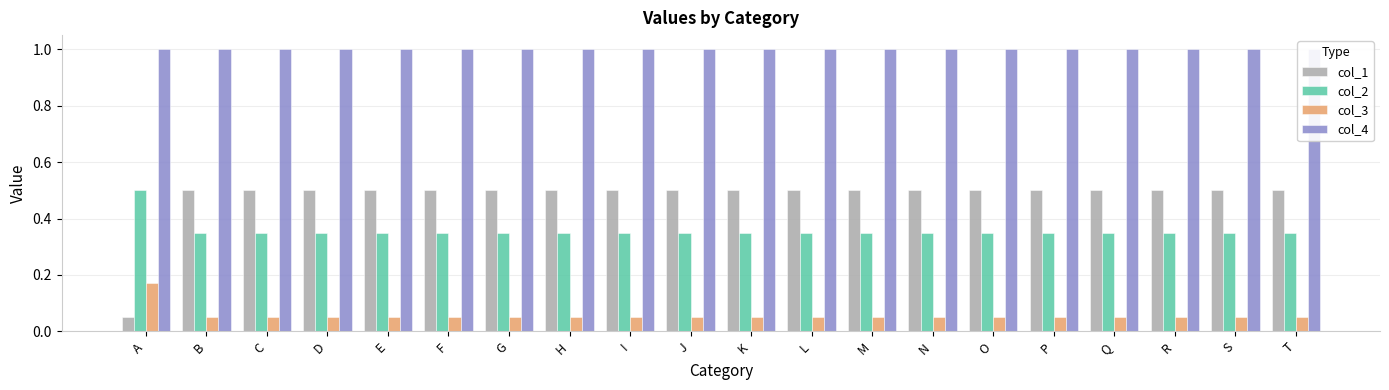

How many col_3 values are between 0 and 1?

20